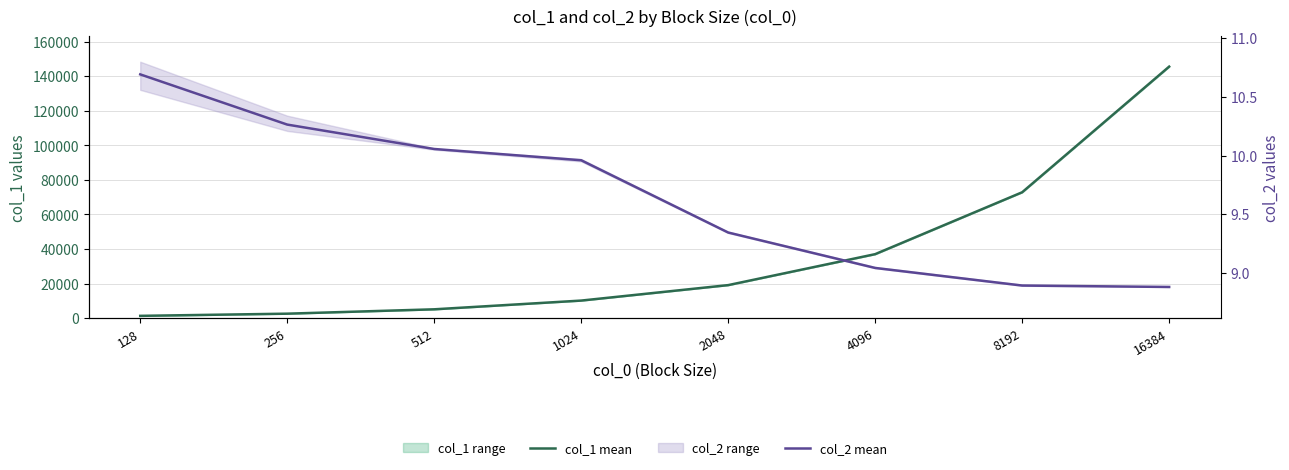

Does the chart have visible grid lines?

Yes